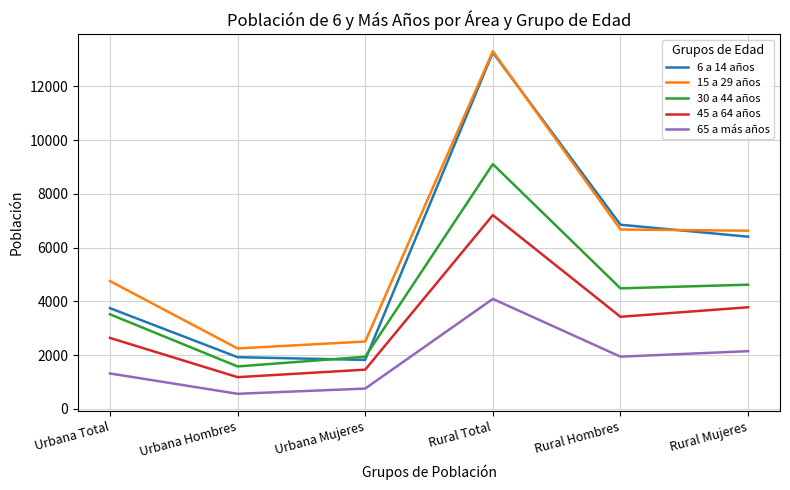

Where is 65 a más años nearest to the value 2328?

Rural Mujeres